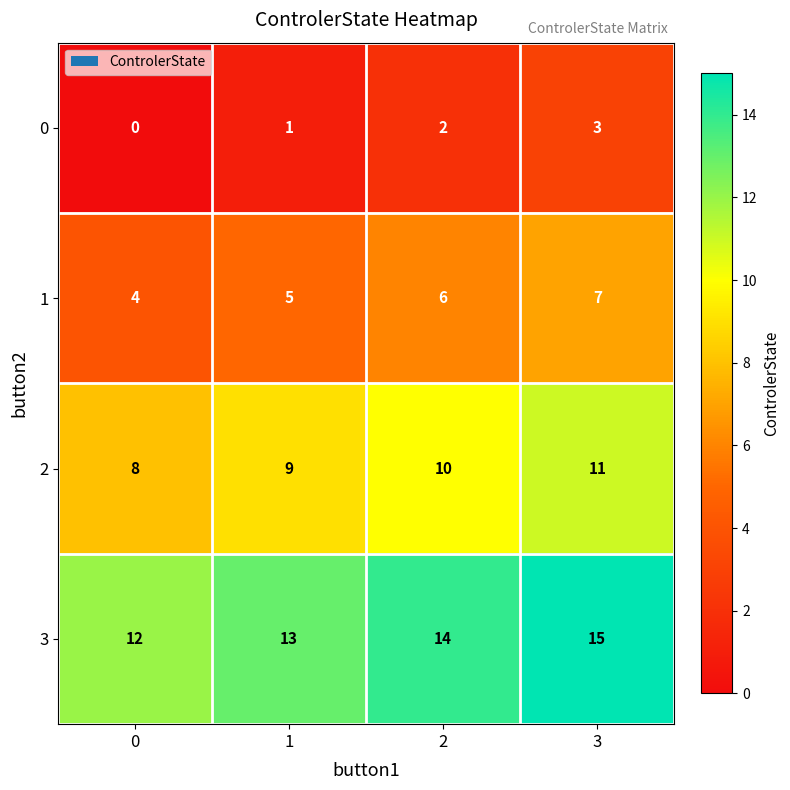

What is the total value across all series at 1?

28